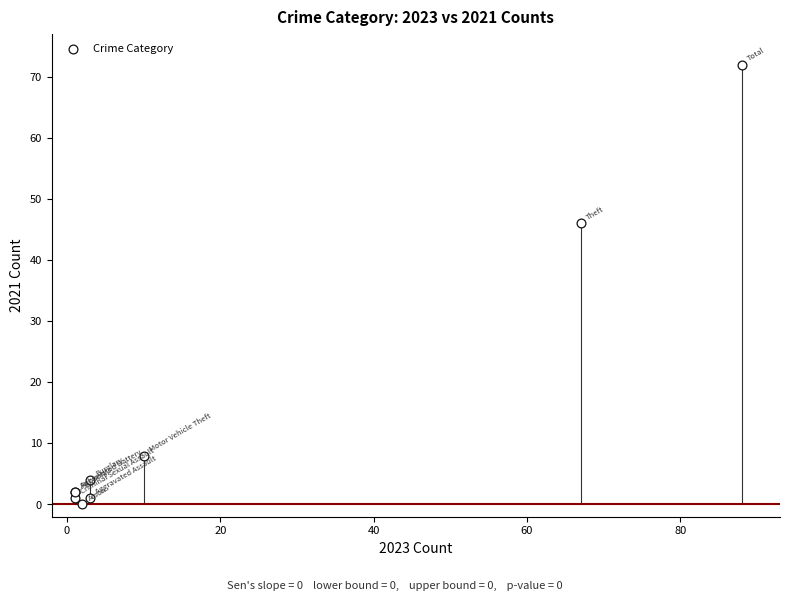

What Y value in the scatter plot is closest to 36?

46